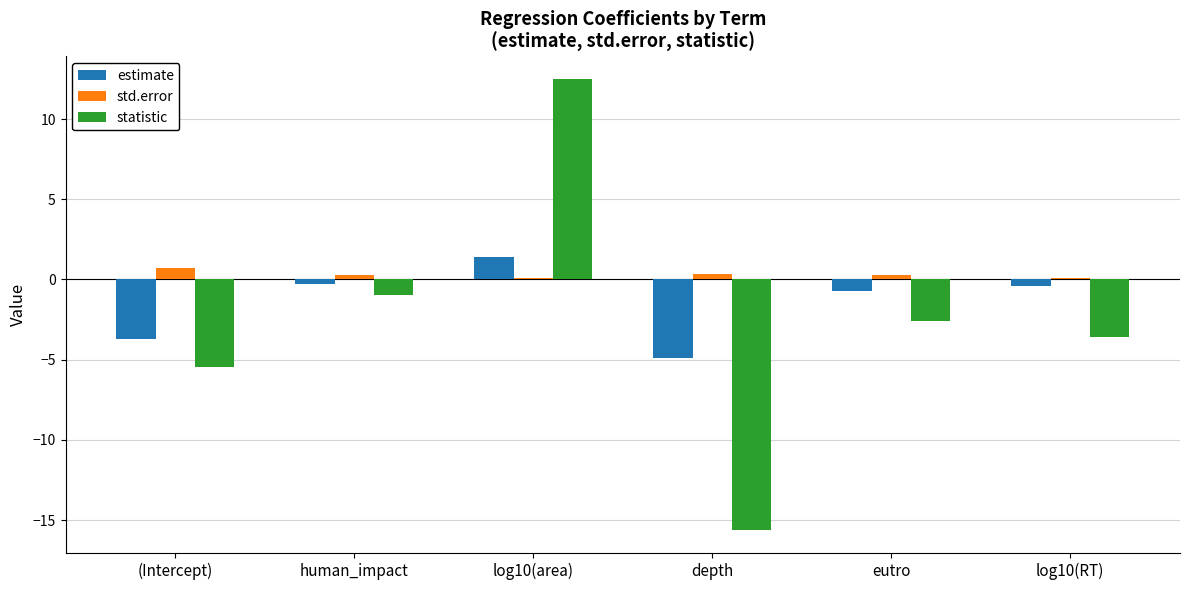

Are the bars grouped side by side (vs. stacked)?

Yes